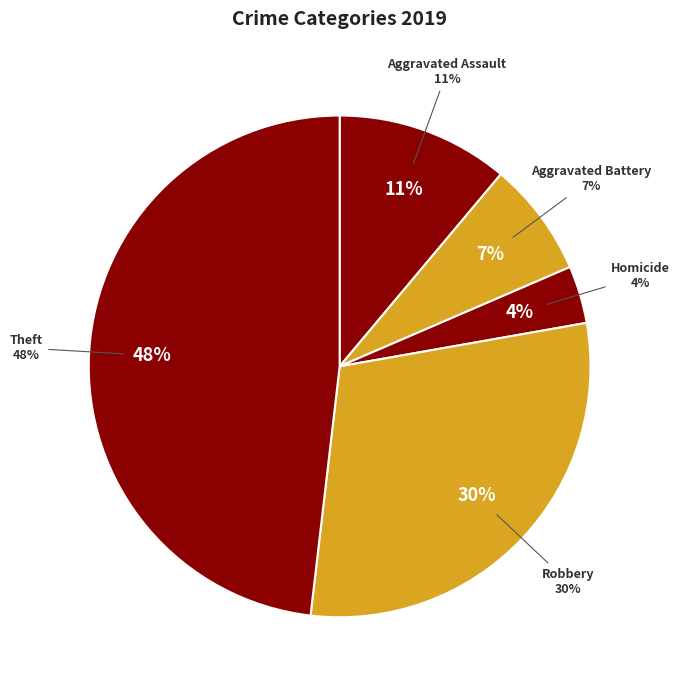

Does Aggravated Battery represent more than half of the total?

No